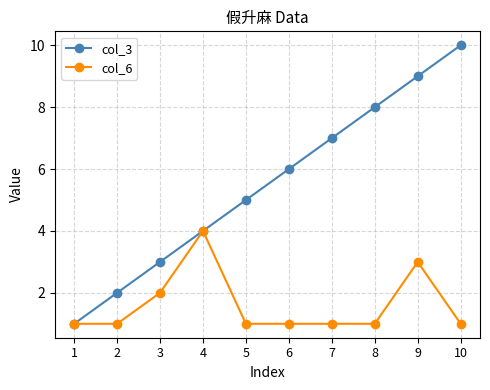

Between 8 and 10, which series saw the biggest shift?

col_3